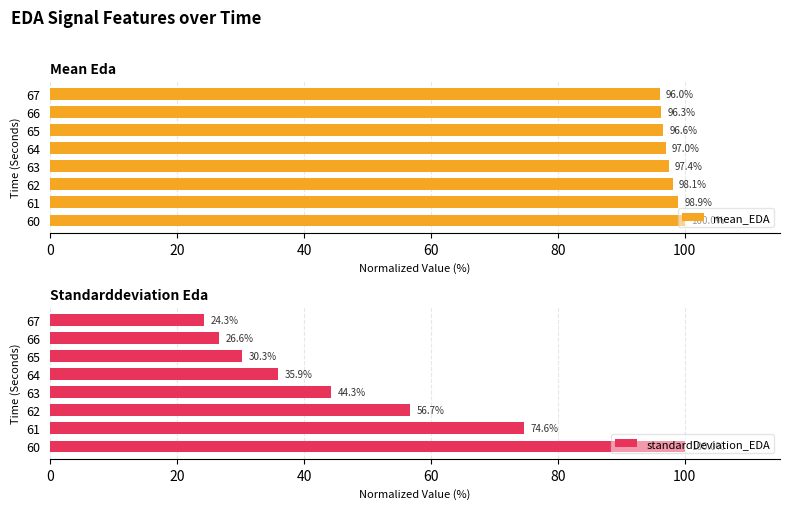

List the labels in order of mean_EDA value, smallest first.

67, 66, 65, 64, 63, 62, 61, 60